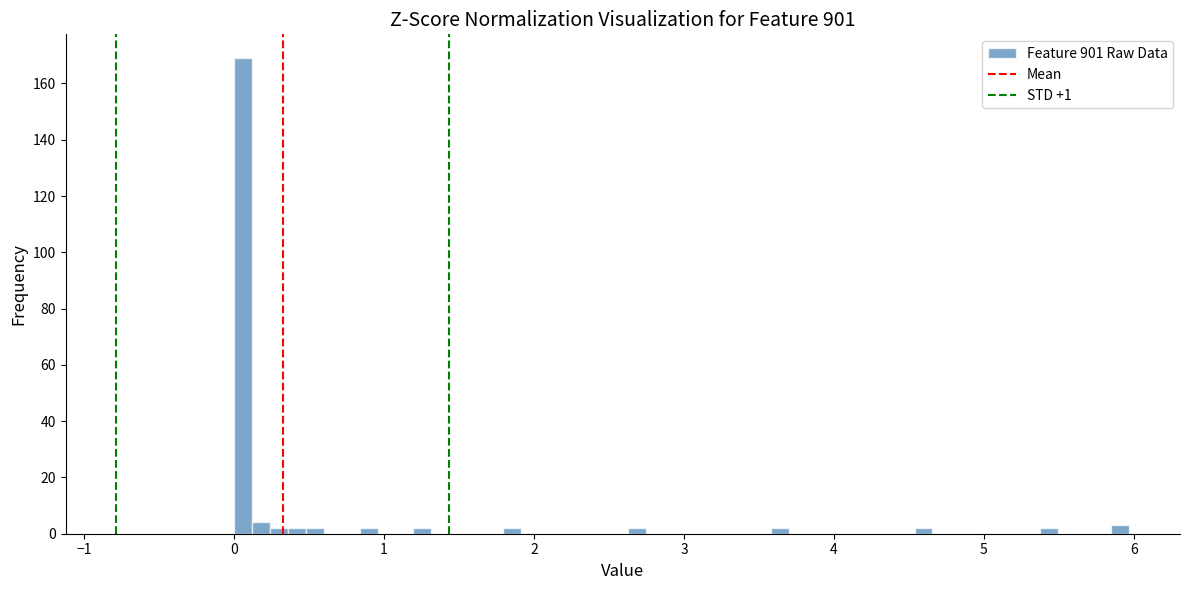

Around what value on the x-axis is the tallest bar? Give the approximate position of its centre, as read against the axis.

0.1